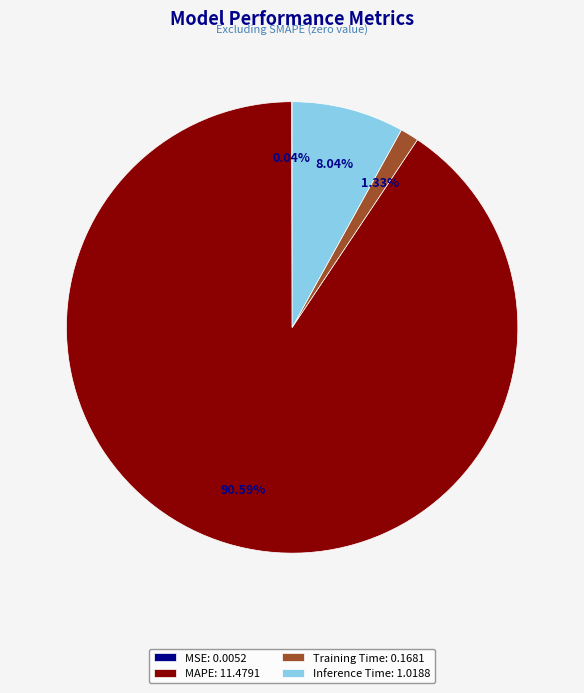

The Training Time slice represents 1% of the pie. True or false?

True